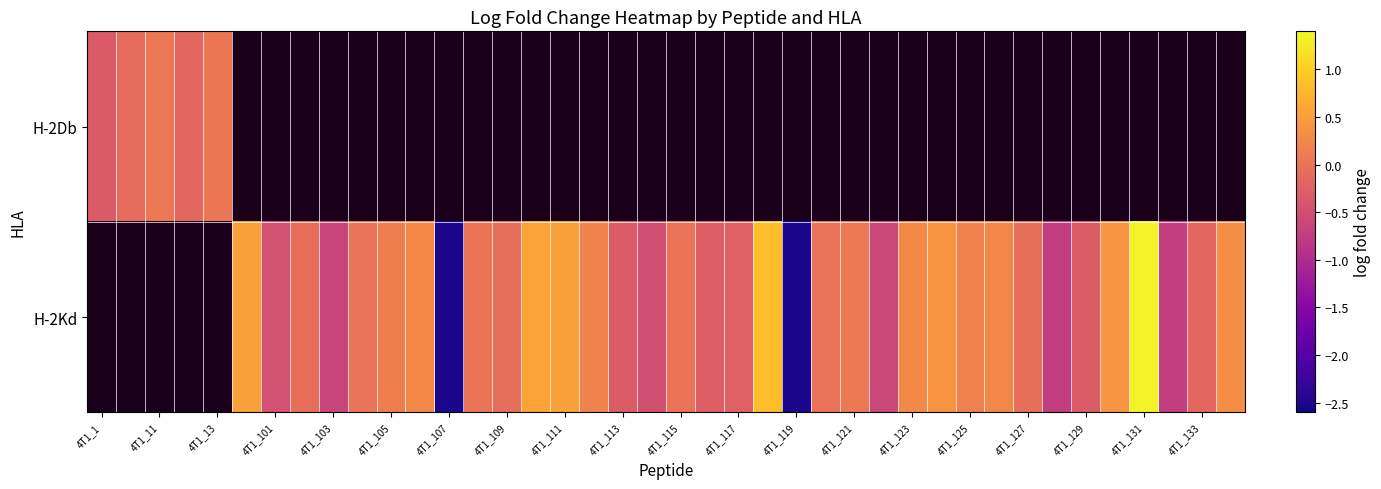

What is the maximum value shown in the chart?

1.3